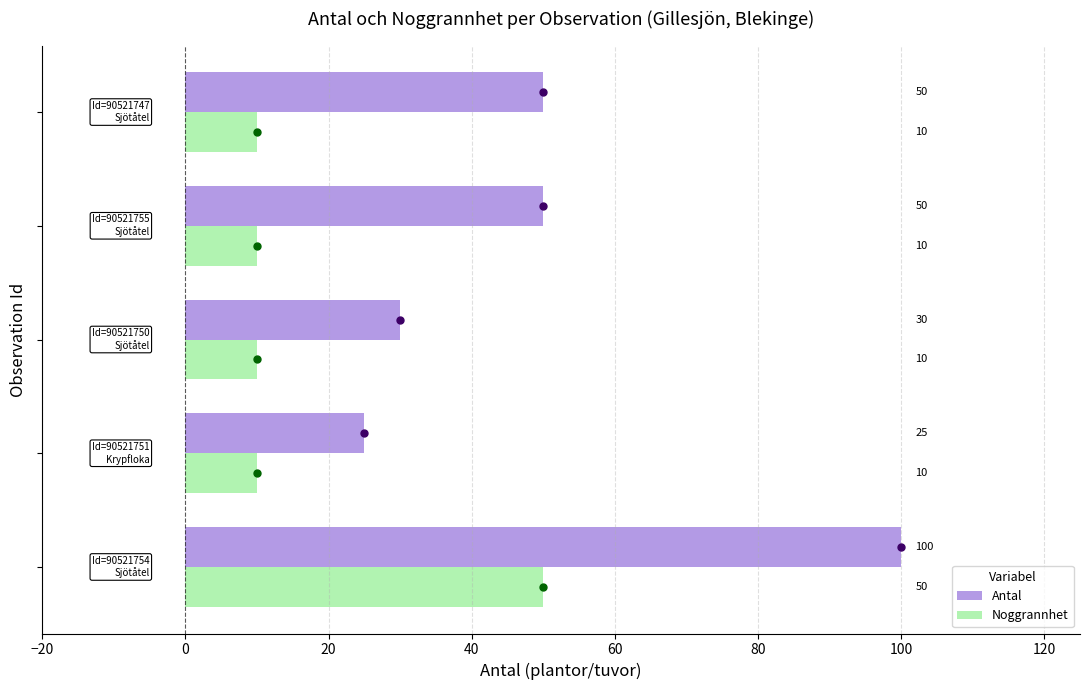

What are all the series names shown in the legend?

Antal, Noggrannhet